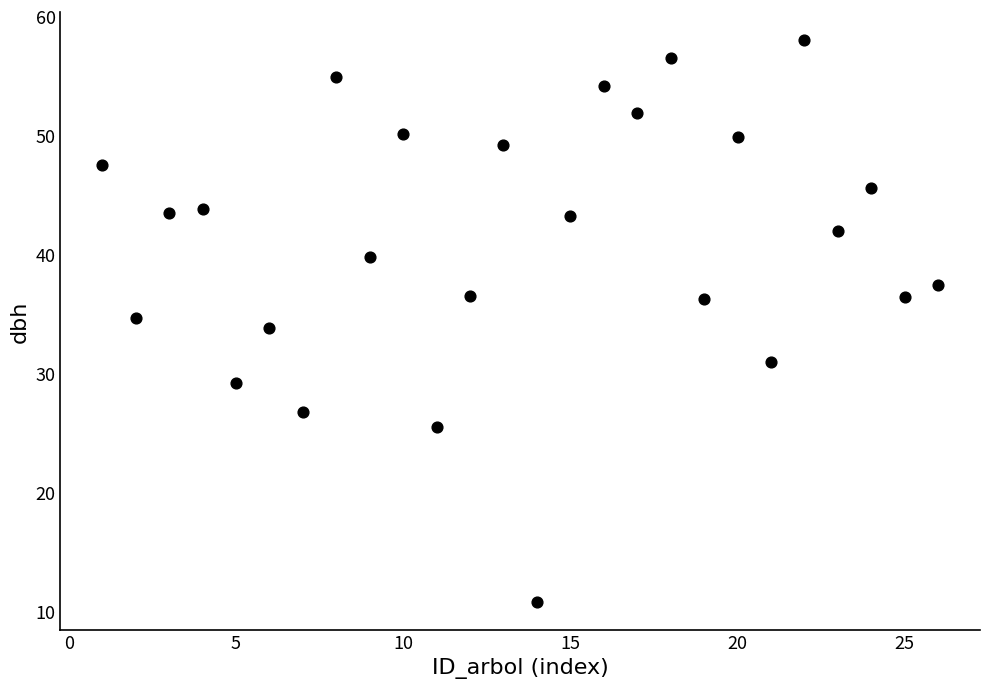

How many data points are displayed?

26